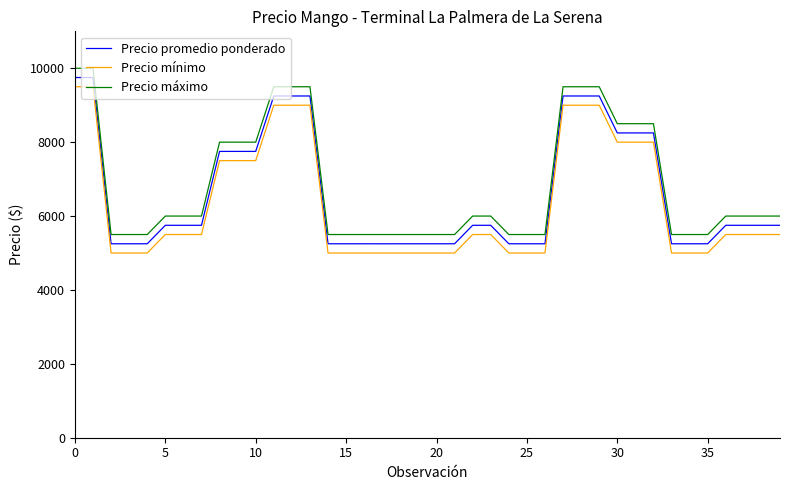

True or false: Precio máximo and Precio mínimo cross at least once.

False